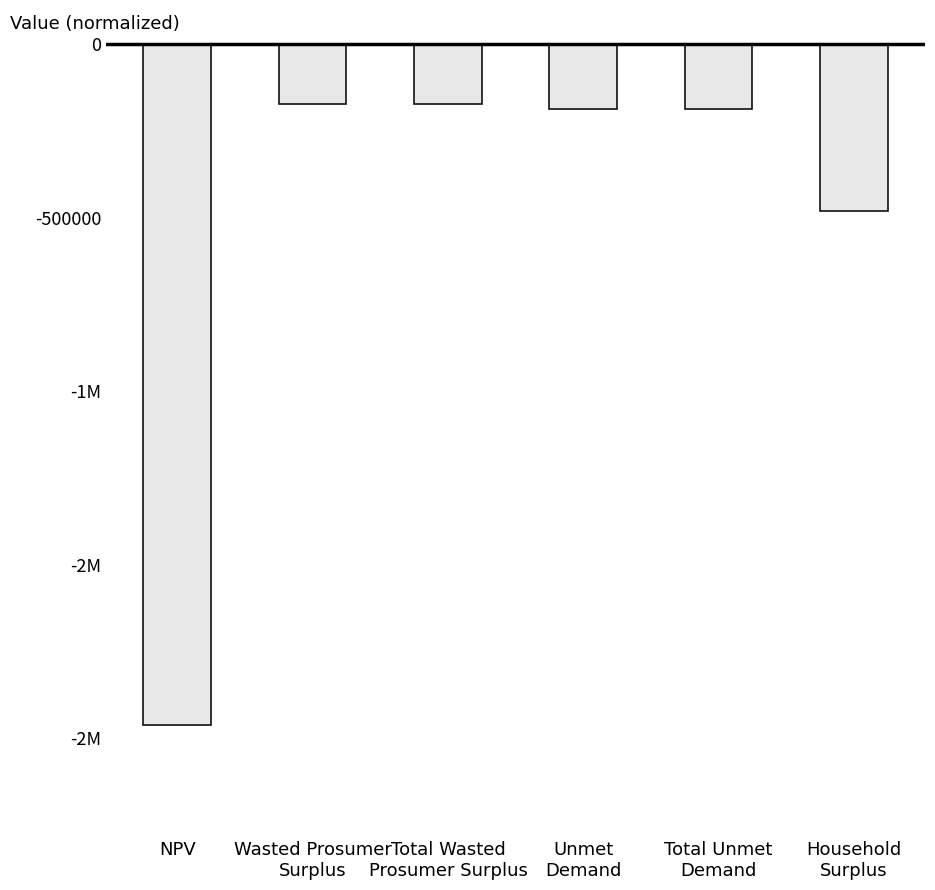

What is the greatest value displayed?

-173398.7